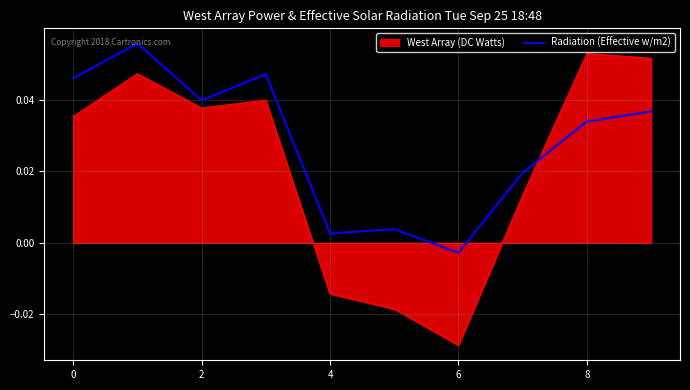

Rank the series by their average value, from lowest to highest.

West Array (DC Watts), Radiation (Effective w/m2)